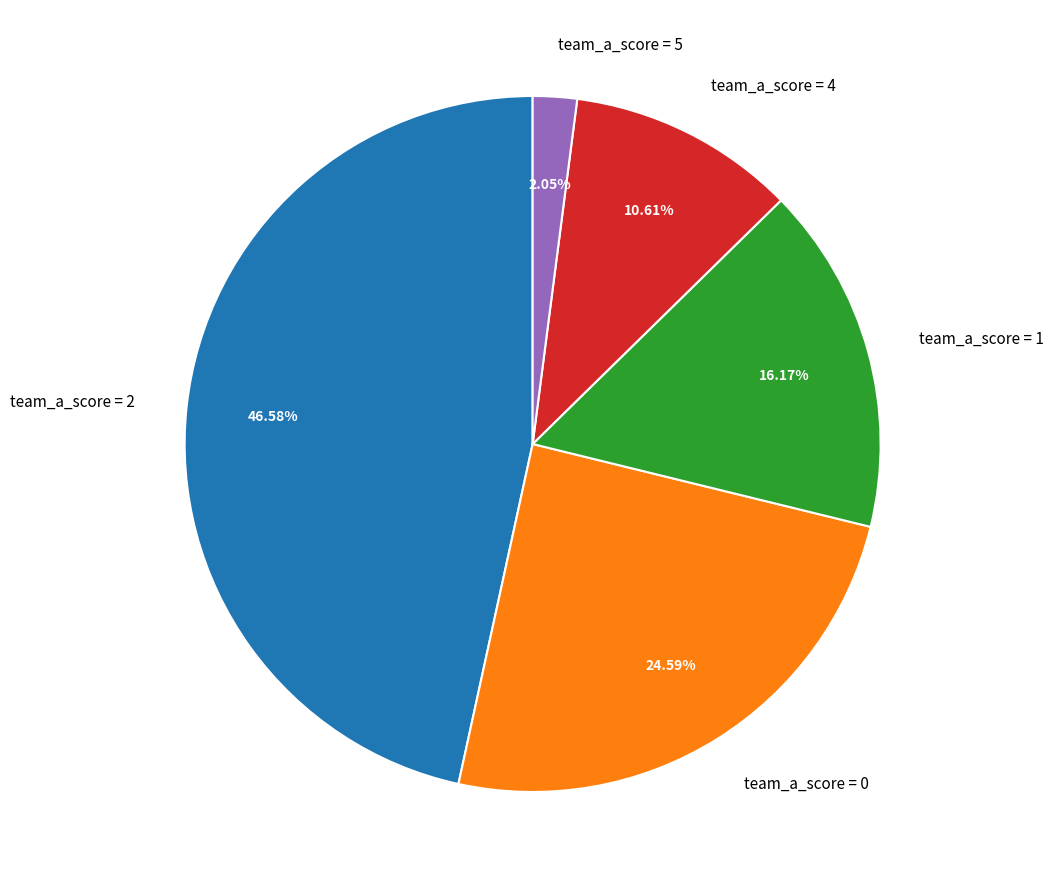

Does team_a_score = 4 represent more than half of the total?

No